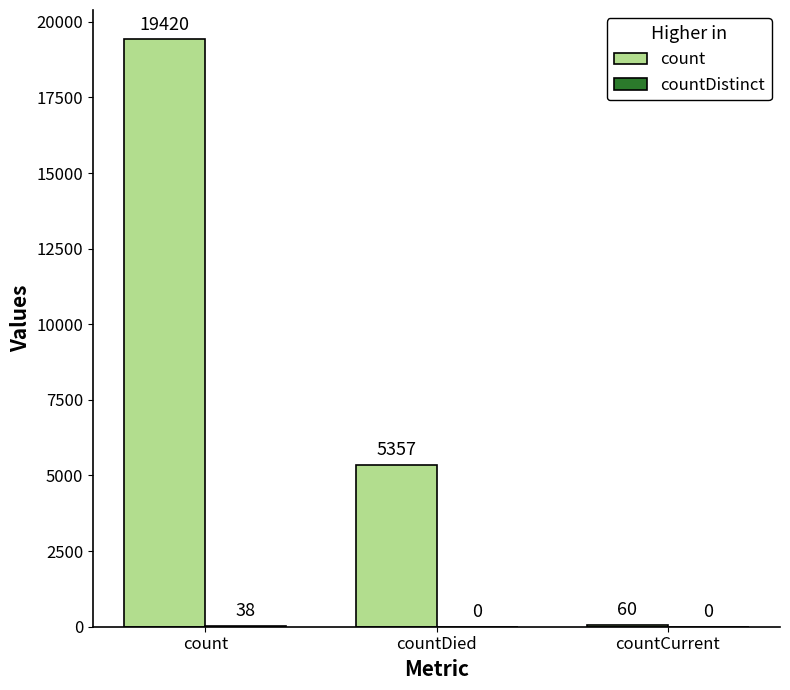

What is the maximum value shown in the chart?

19420